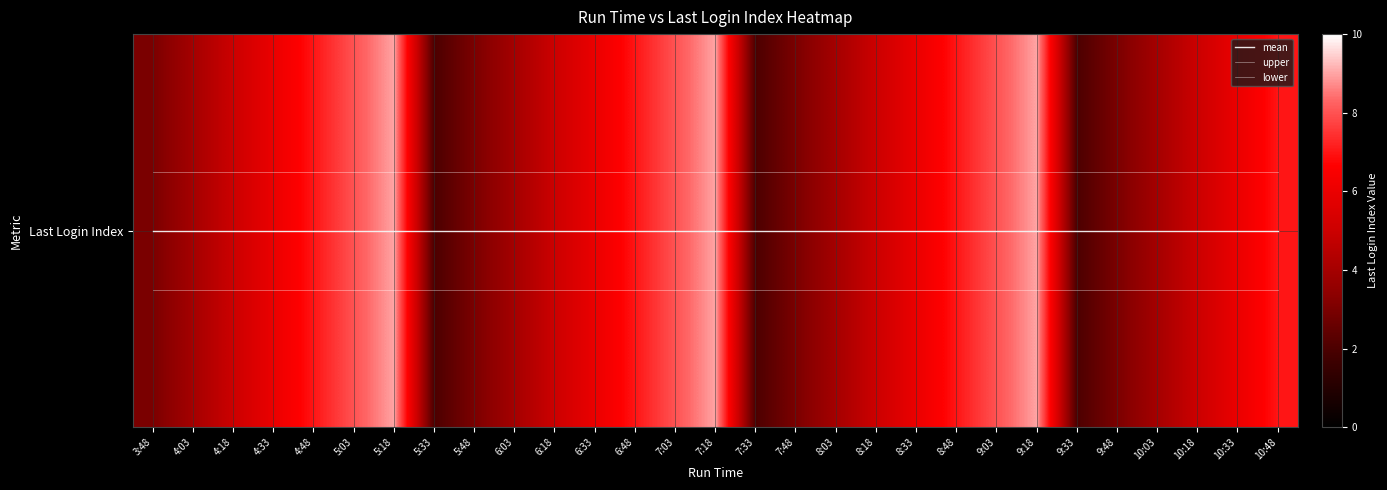

True or false: lower has a value of -0.1 at 7:18.

True